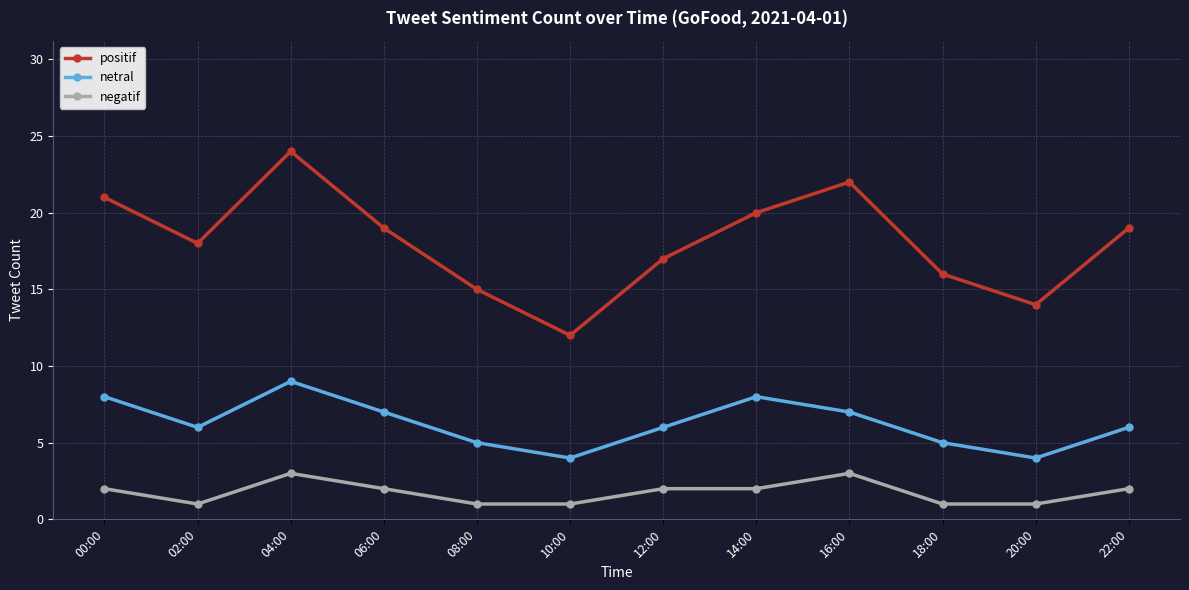

What is the sum of all positif values?

217